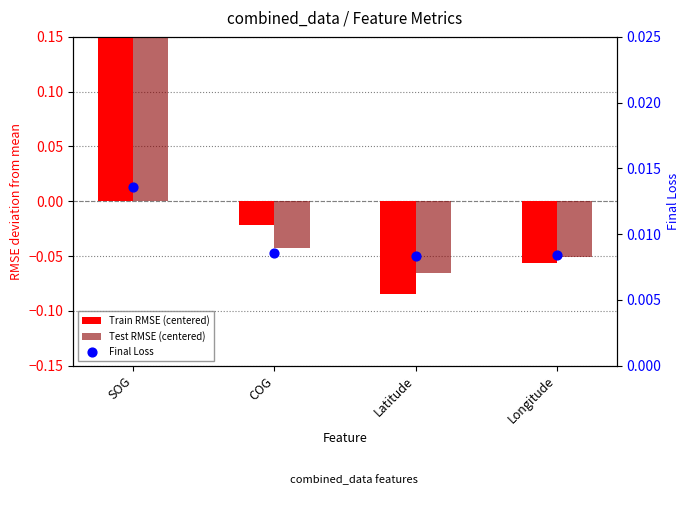

Which series has the largest total across all categories?

Final Loss